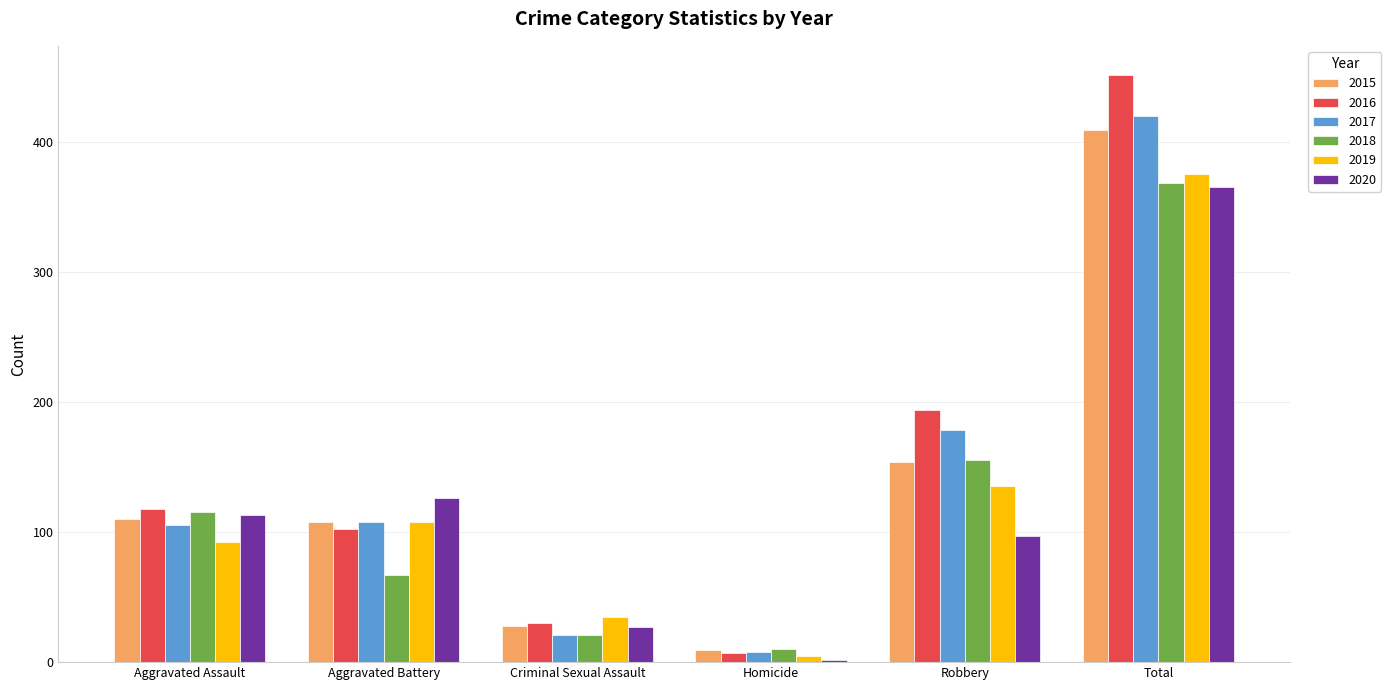

Is it true that 2015 equals 108 at Aggravated Battery?

True